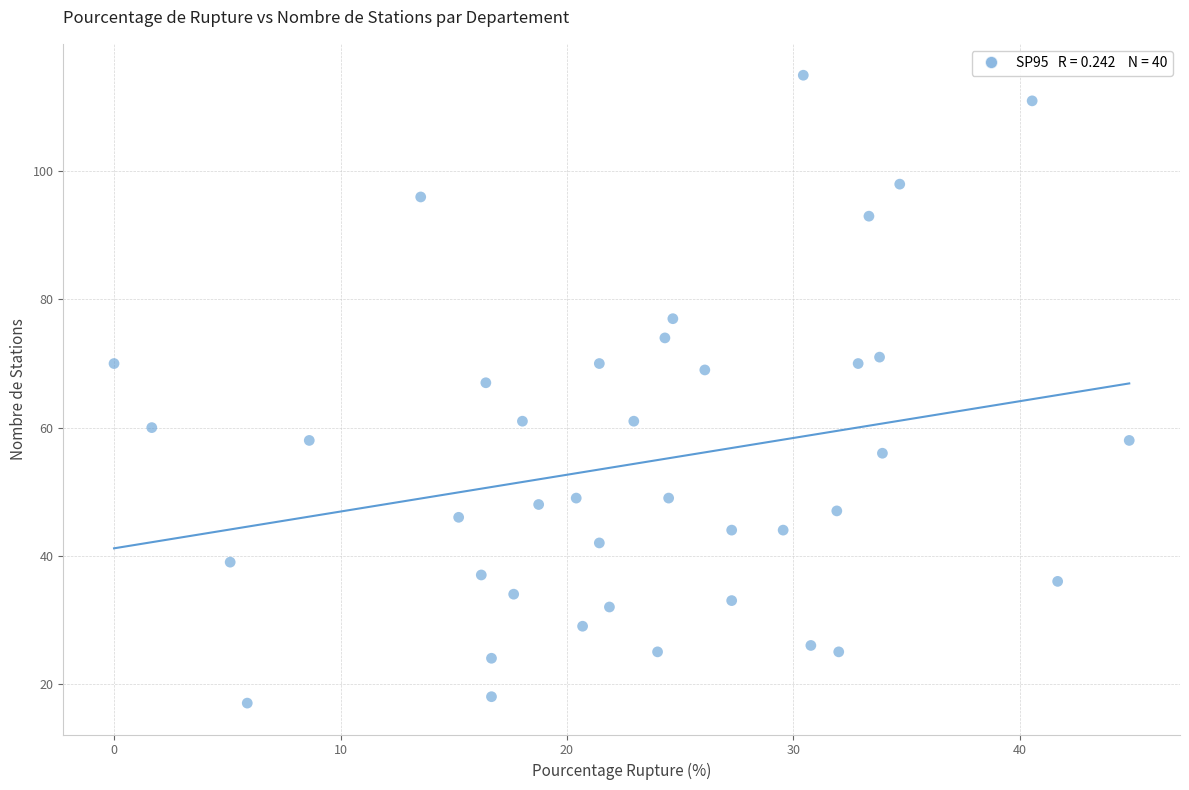

What is the range of Y values (max minus min)?

98